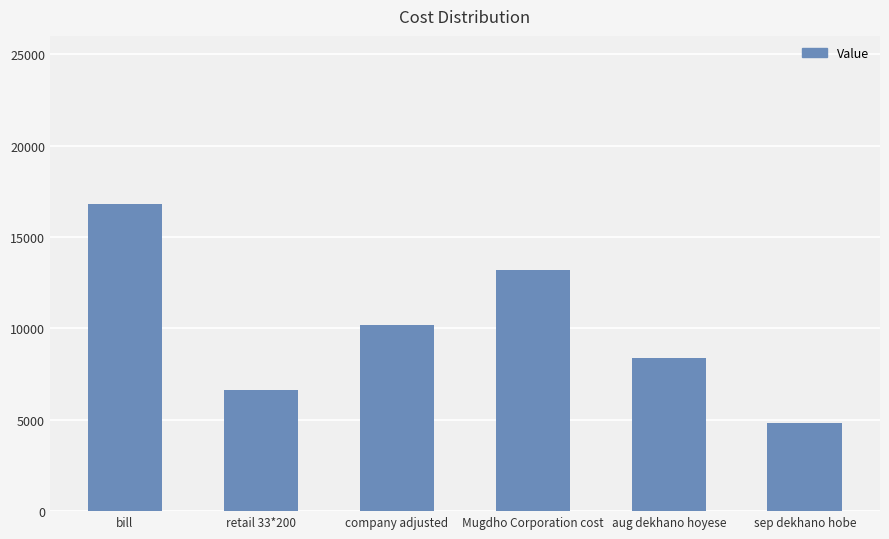

At which label does the data first exceed 10200?

bill